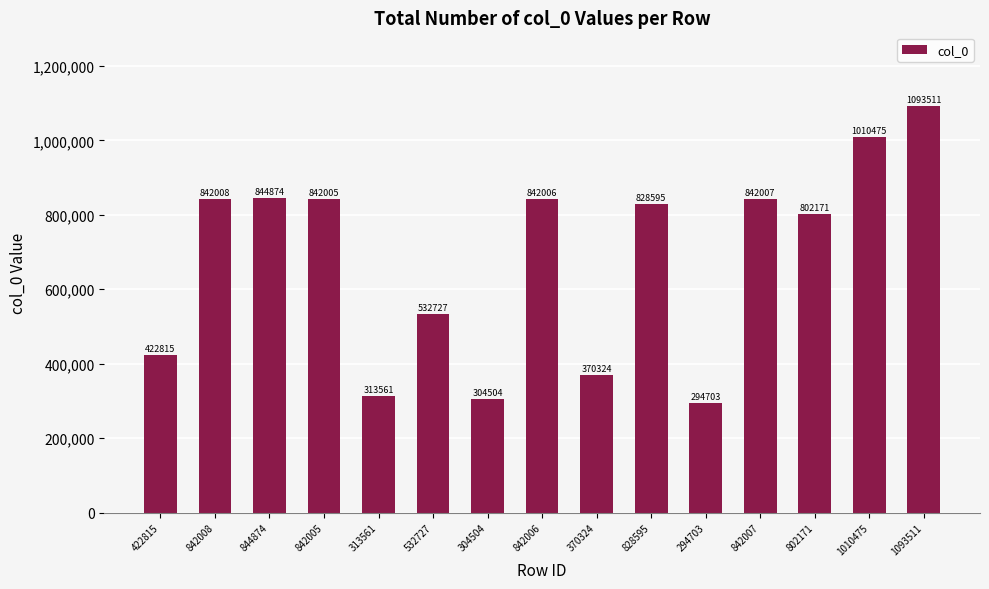

Which label corresponds to the smallest value in the chart?

294703